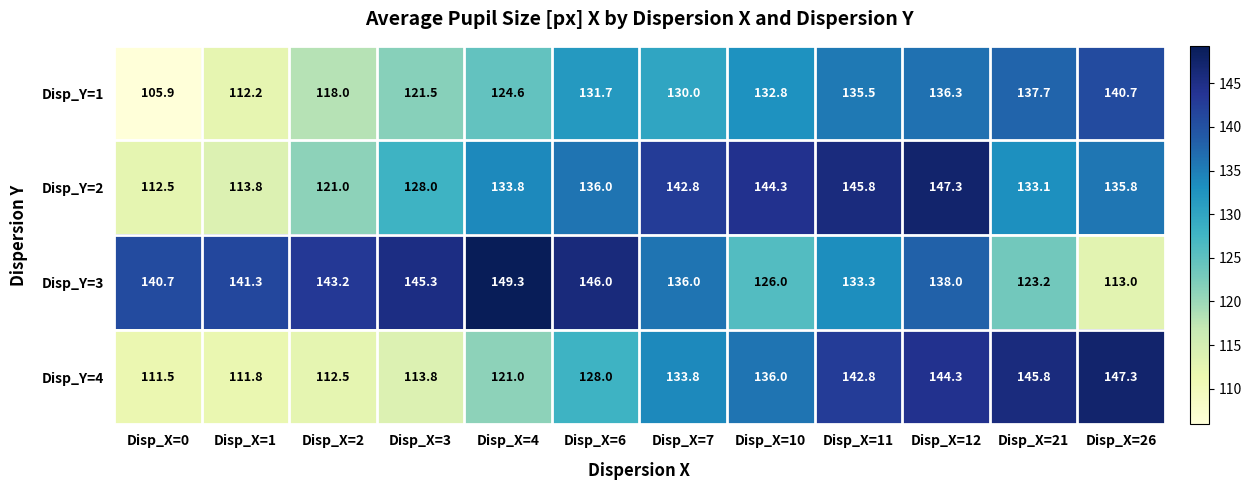

Rank the categories by Disp_Y=4 value from lowest to highest.

Disp_X=0, Disp_X=1, Disp_X=2, Disp_X=3, Disp_X=4, Disp_X=6, Disp_X=7, Disp_X=10, Disp_X=11, Disp_X=12, Disp_X=21, Disp_X=26